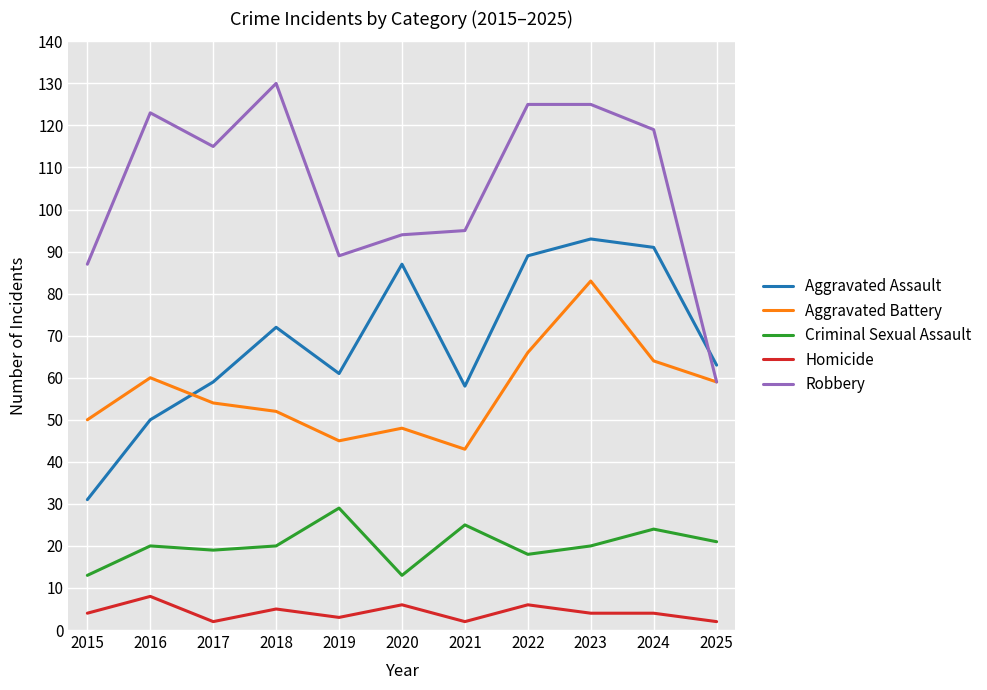

At which category does the chart reach its peak across all series?

2018